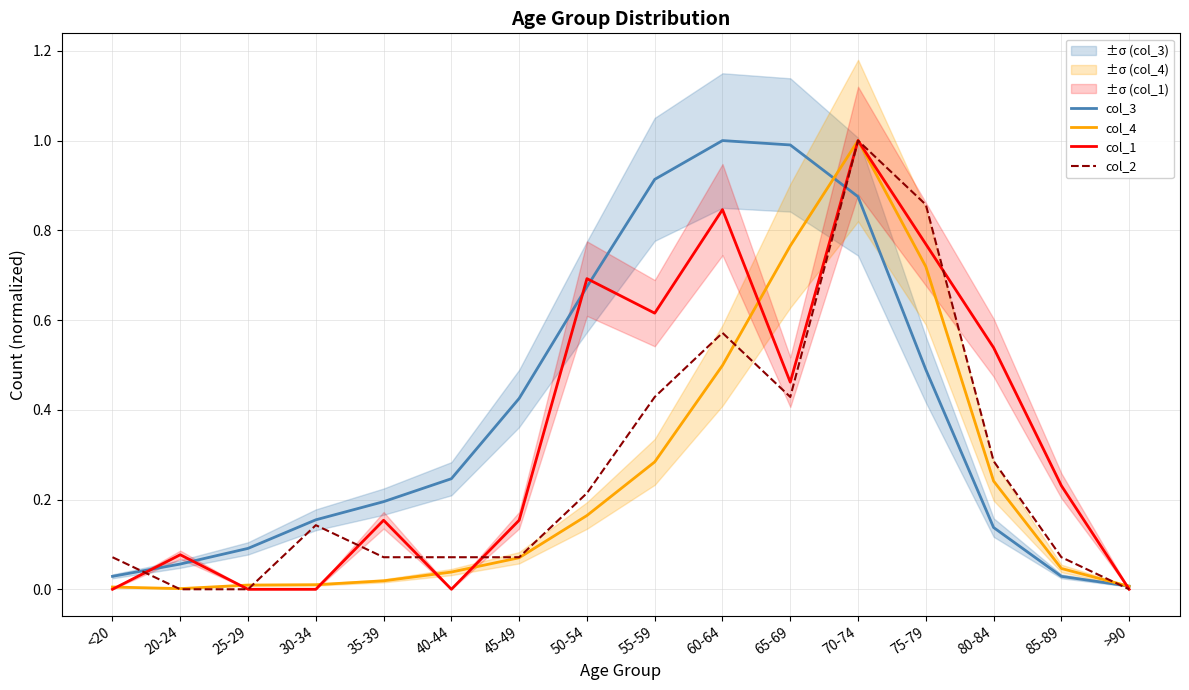

Between 40-44 and 75-79, which series saw the biggest shift?

col_2